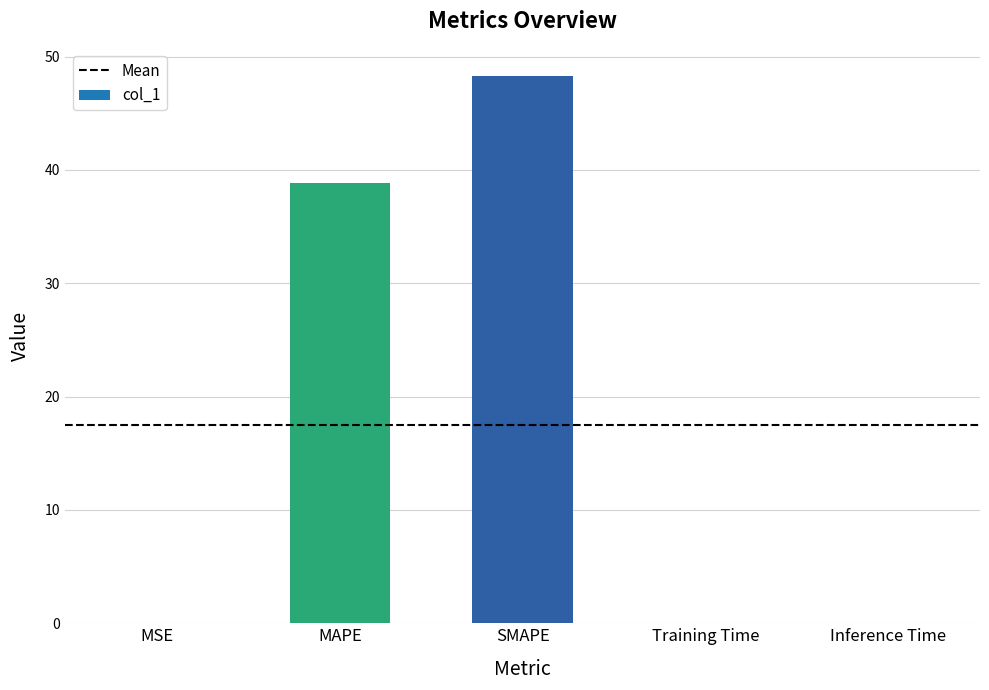

Between MSE and SMAPE, which is larger?

SMAPE